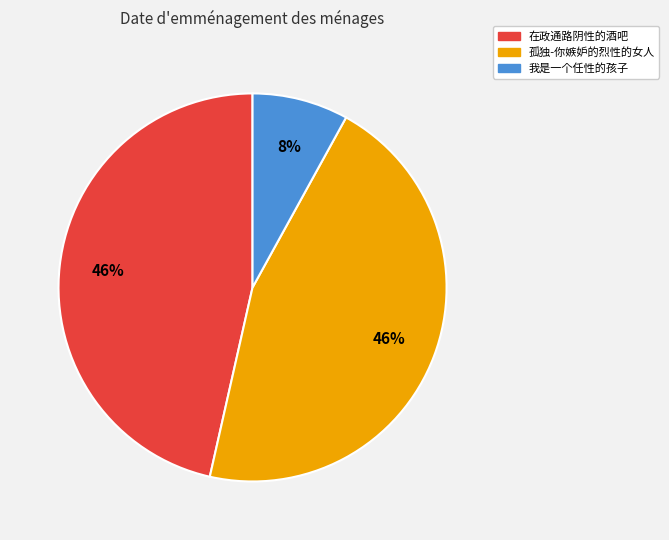

To the nearest percent, what is the average slice percentage?

33%